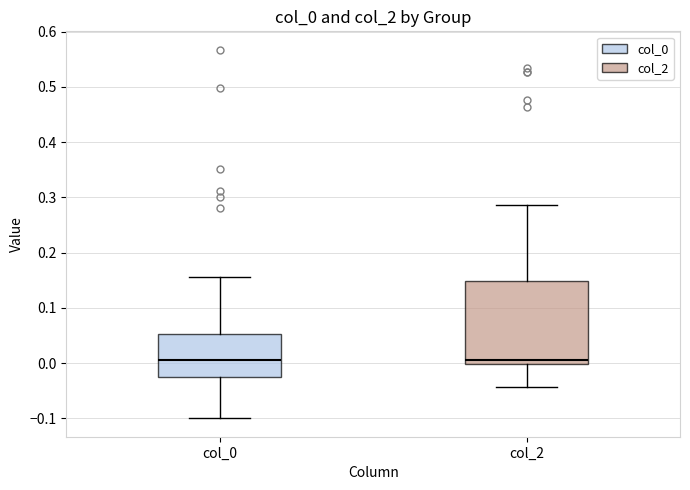

Where does the median line of the box for col_0 sit on the y-axis? The values are not printed on the chart, so give them approximately, as read against the axis.

0.00